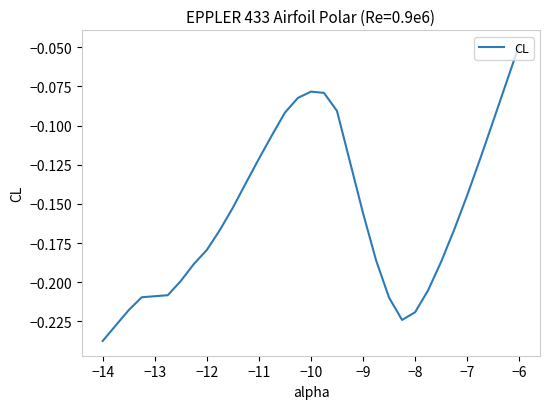

How many lines are shown in the chart?

1